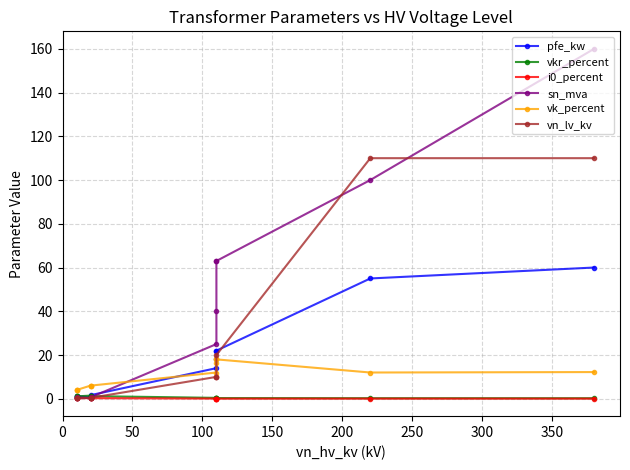

How many data points does each series have?

12